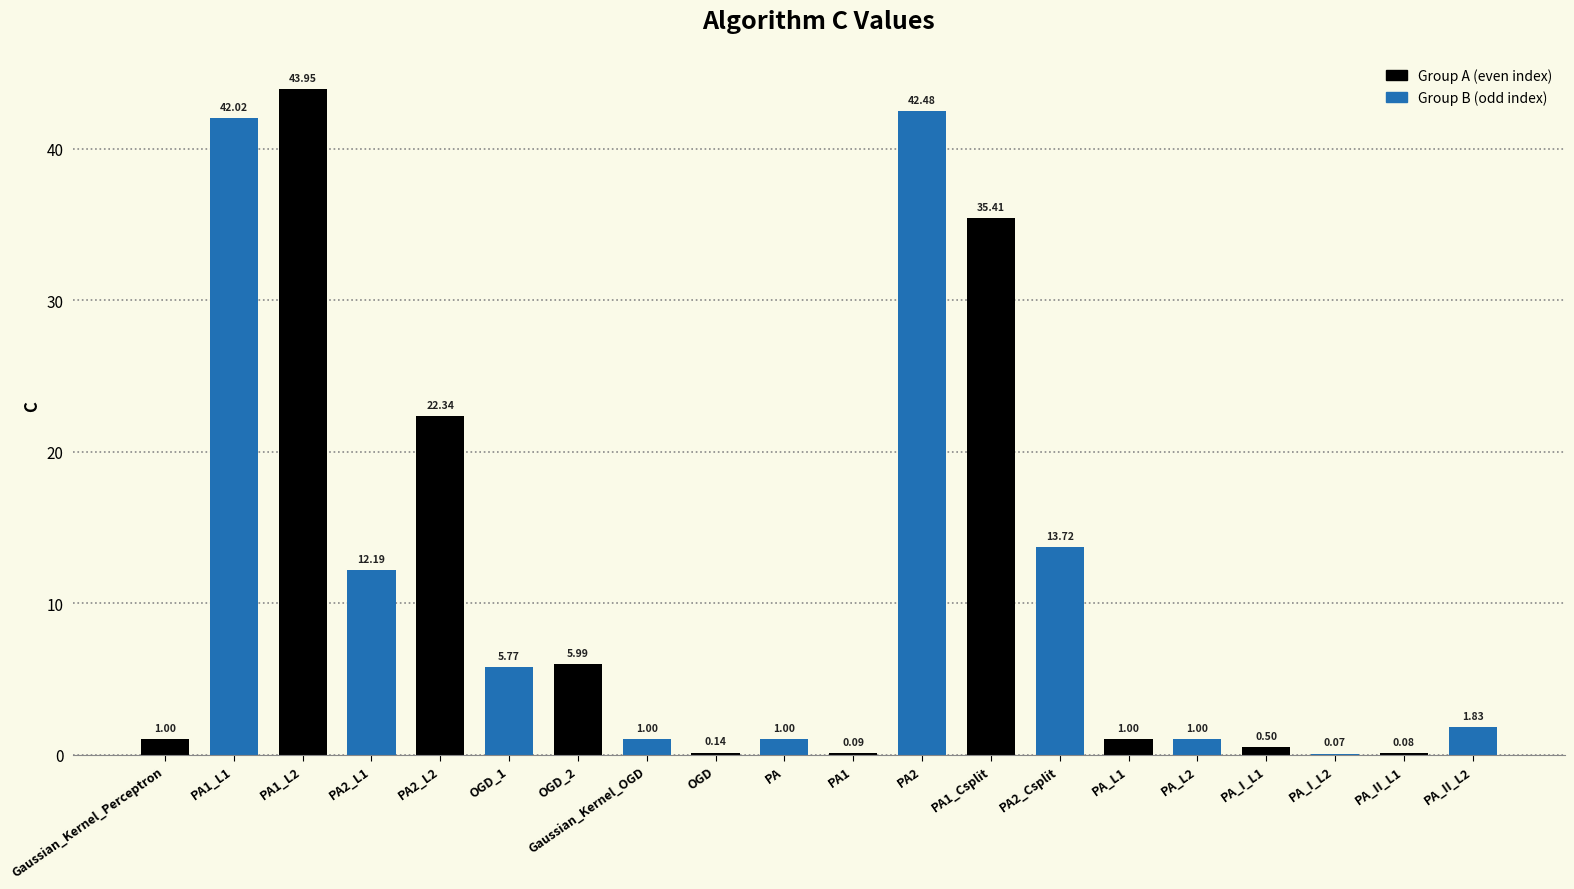

True or false: the data shows 1.0 at Gaussian_Kernel_OGD.

True